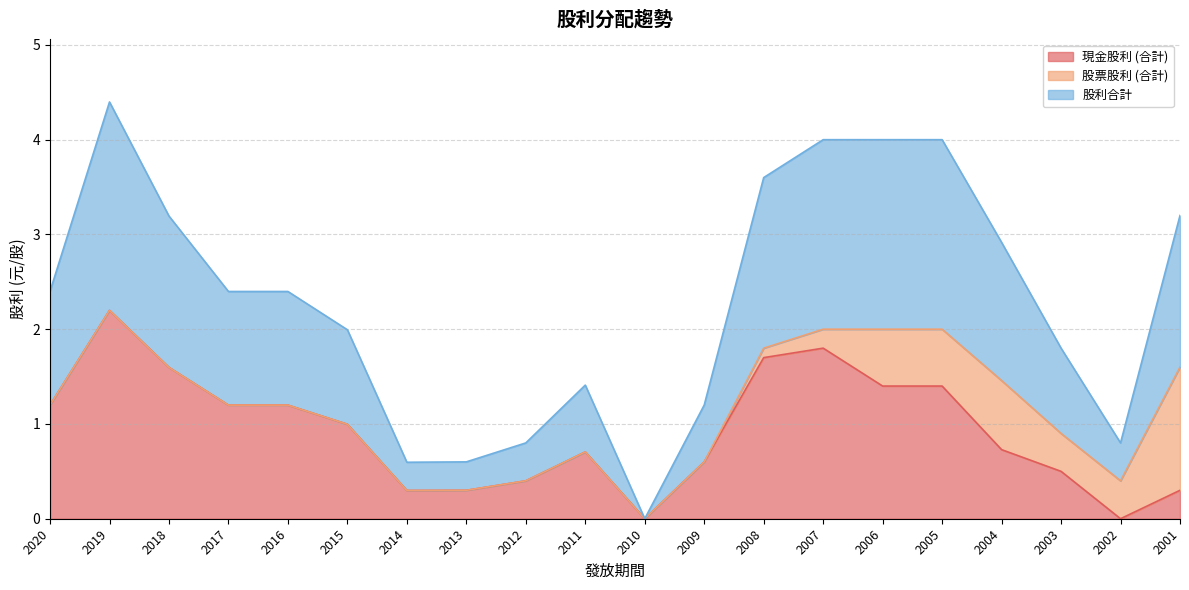

Which category has the highest value across all series?

2019